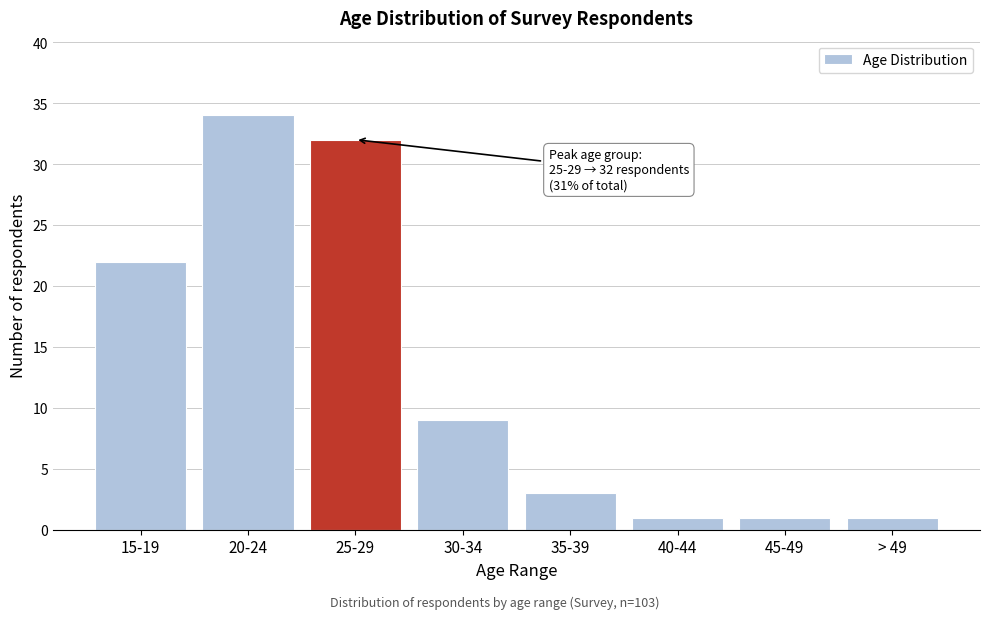

Reading left to right, extract all data points from this chart.

15-19=22	20-24=34	25-29=32	30-34=9	35-39=3	40-44=1	45-49=1	> 49=1